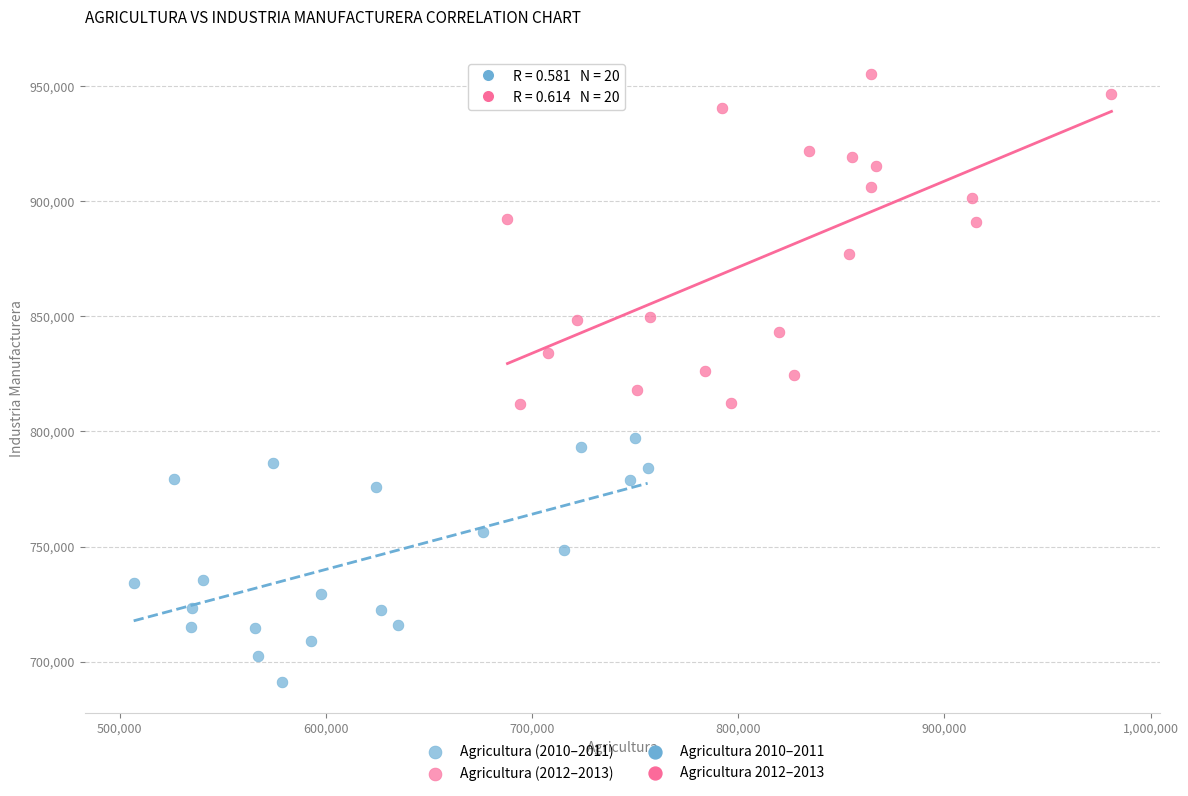

Which series has the largest Y range (max minus min)?

Agricultura (2012–2013)